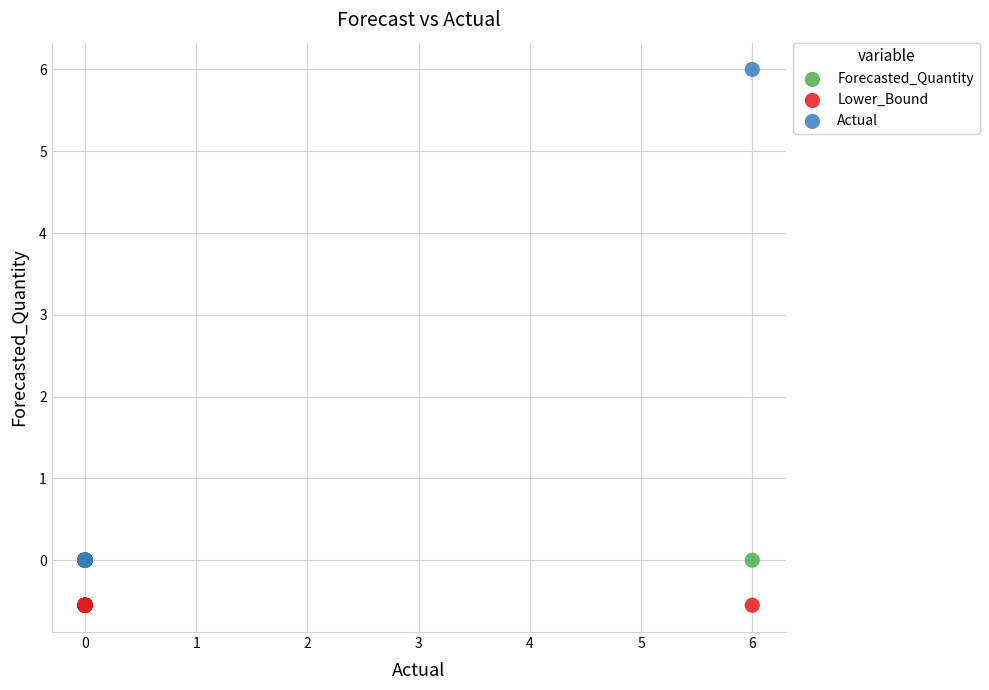

What are all the series names shown in the legend?

Forecasted_Quantity, Lower_Bound, Actual